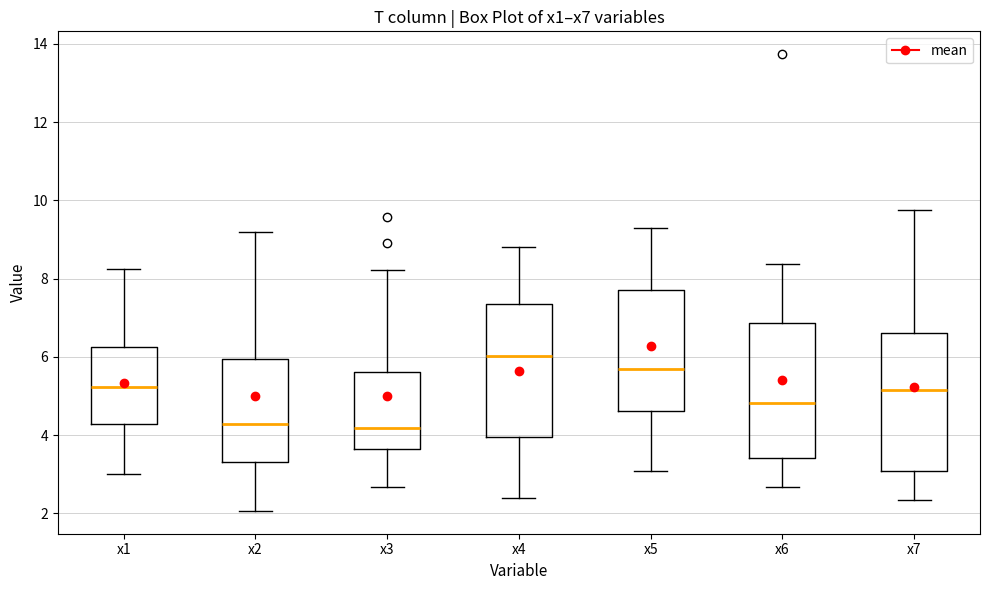

Reading left to right, transcribe this box plot: for each box, give where its median line is, the range the box spans, and where its two whiskers end, as read against the y-axis. The values are not printed on the chart, so give them approximately, as read against the axis.

x1: median 5.2, box 4.2 to 6.2, whiskers 3.0 to 8.2
x2: median 4.2, box 3.4 to 6.0, whiskers 2.0 to 9.2
x3: median 4.2, box 3.6 to 5.6, whiskers 2.6 to 8.2
x4: median 6.0, box 4.0 to 7.4, whiskers 2.4 to 8.8
x5: median 5.6, box 4.6 to 7.8, whiskers 3.0 to 9.2
x6: median 4.8, box 3.4 to 6.8, whiskers 2.6 to 8.4
x7: median 5.2, box 3.0 to 6.6, whiskers 2.4 to 9.8